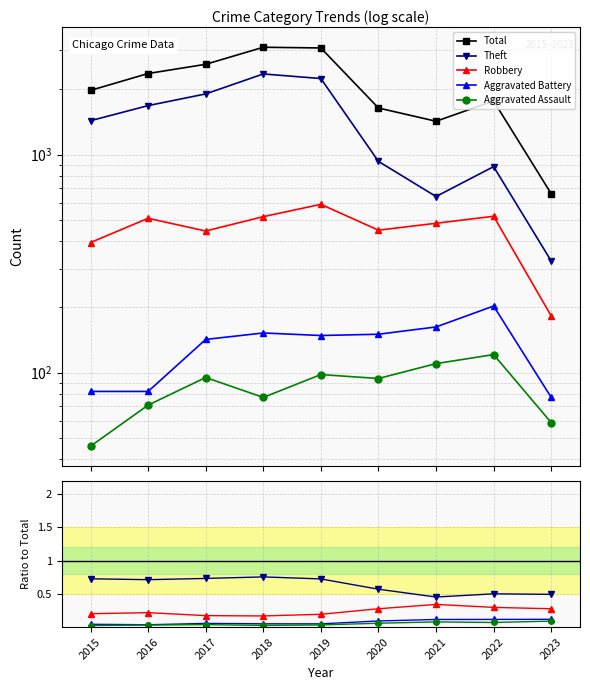

Which series has the largest range (max minus min)?

Total